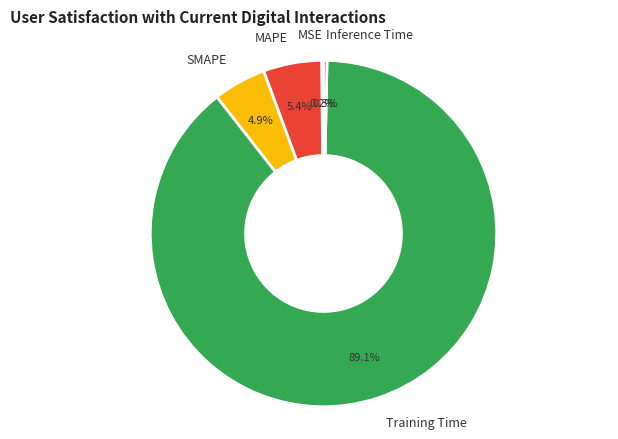

Which category has the biggest portion of the pie?

Training Time